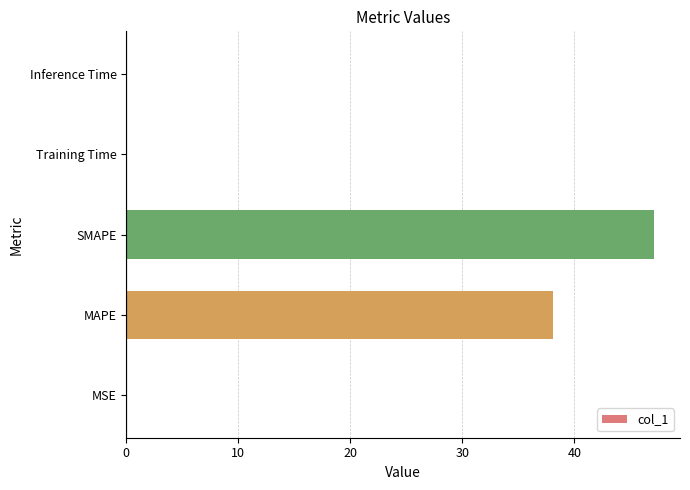

At which label is the value closest to 23?

MAPE